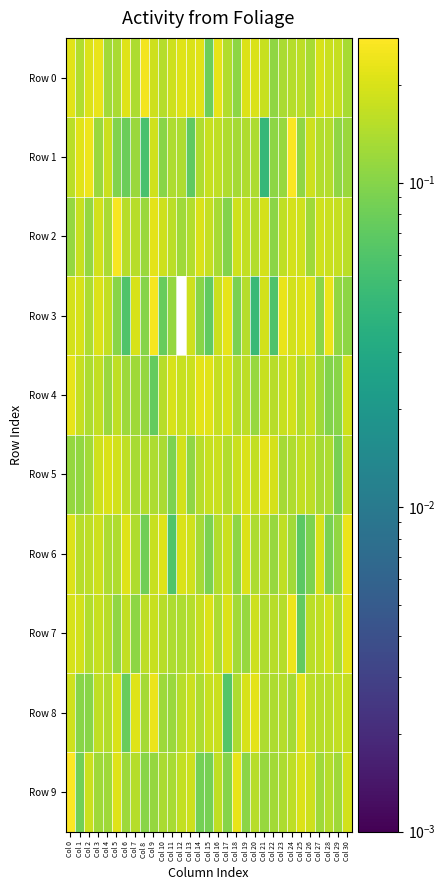

At how many categories does at least one series exceed 0?

31